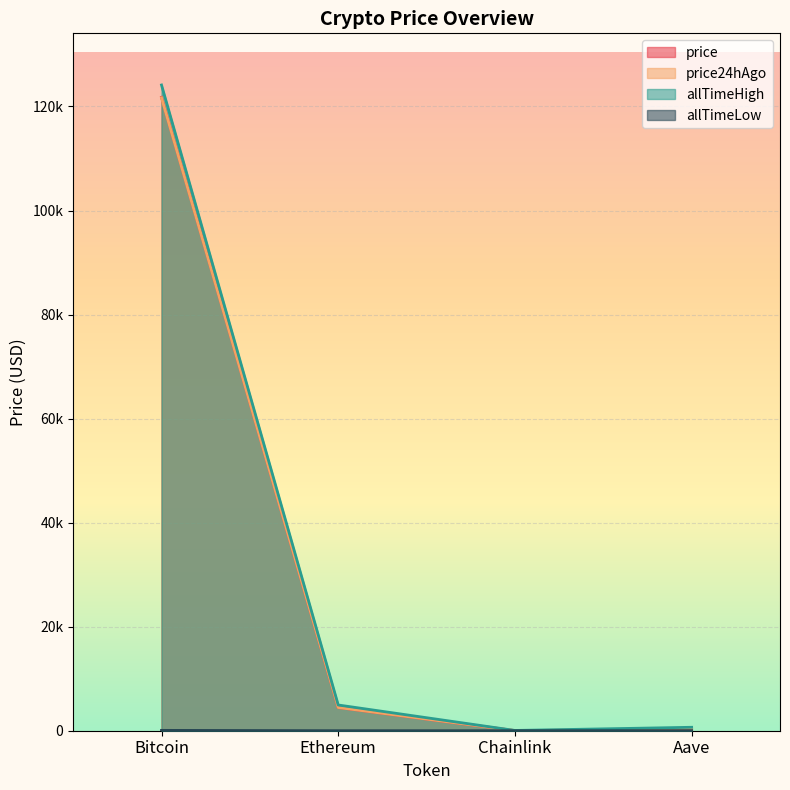

What are all the series names shown in the legend?

price, price24hAgo, allTimeHigh, allTimeLow